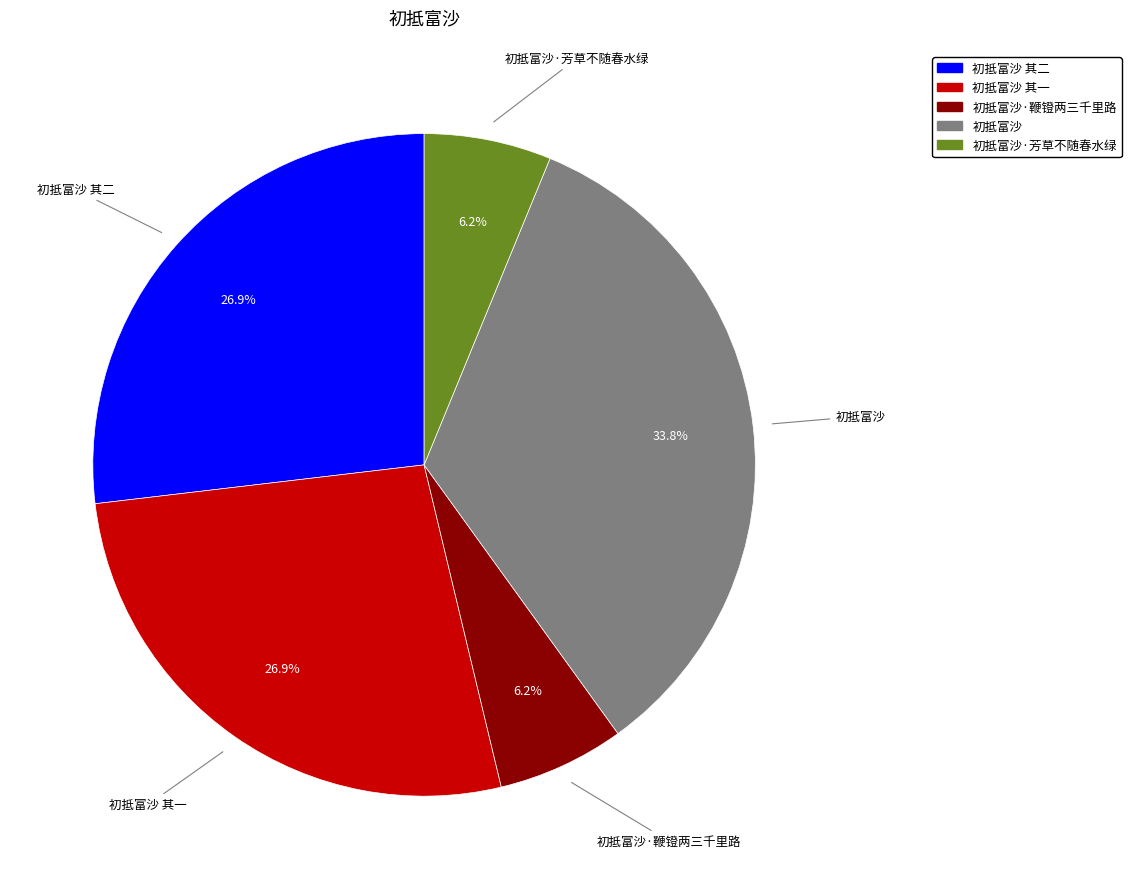

Is there a majority slice in this chart?

No